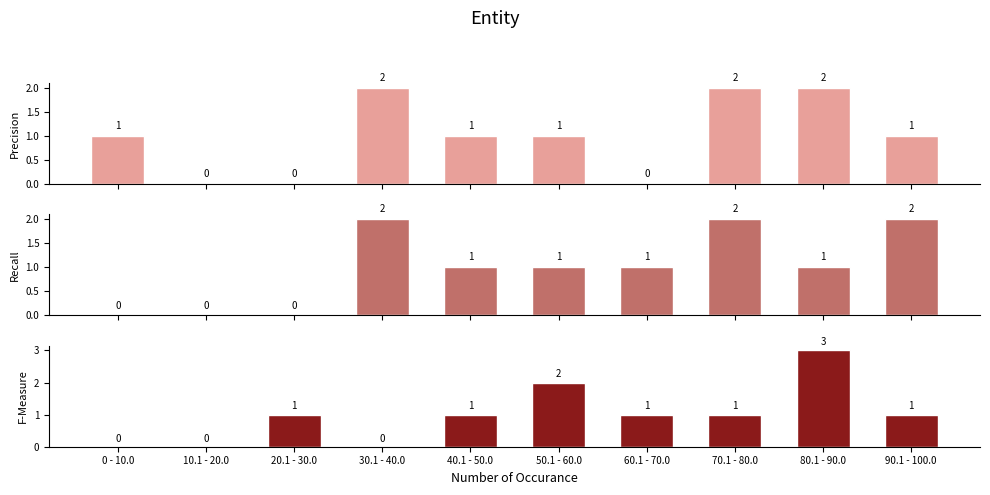

What is the total value across all series at 60.1 - 70.0?

2